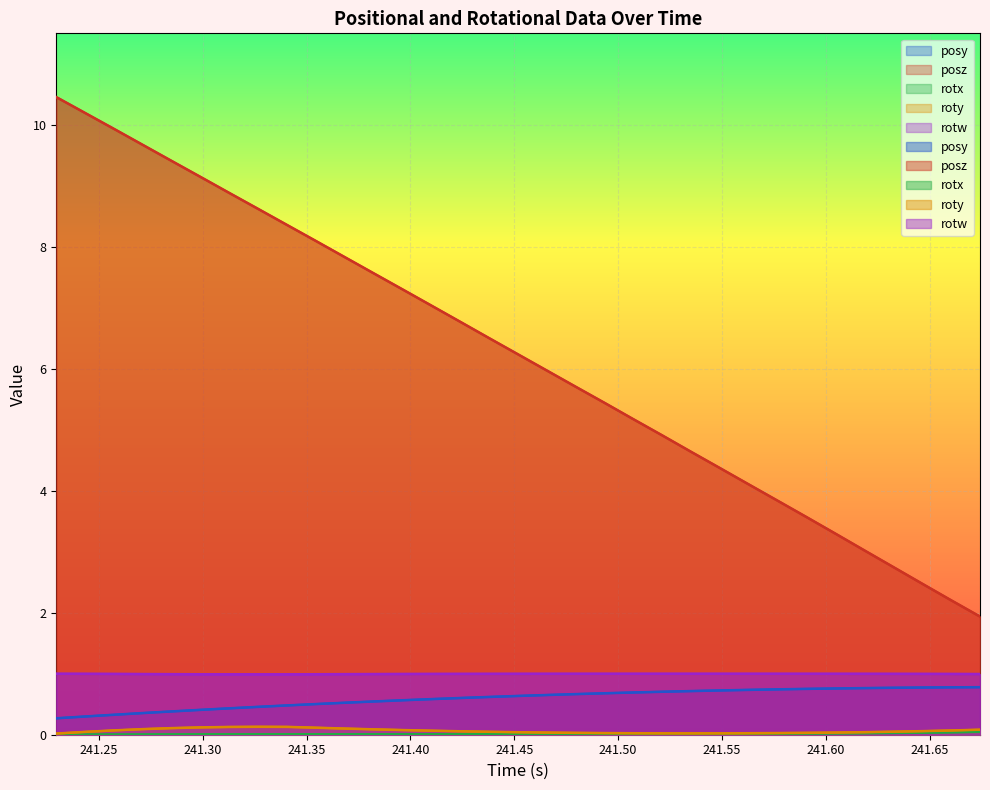

How many distinct data groups are displayed?

5